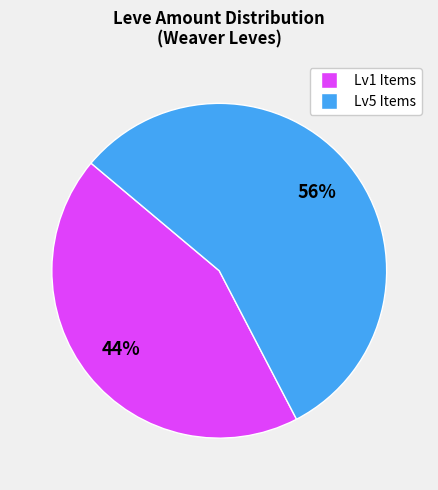

To the nearest percent, what is the difference between the largest and smallest slice percentages?

12%